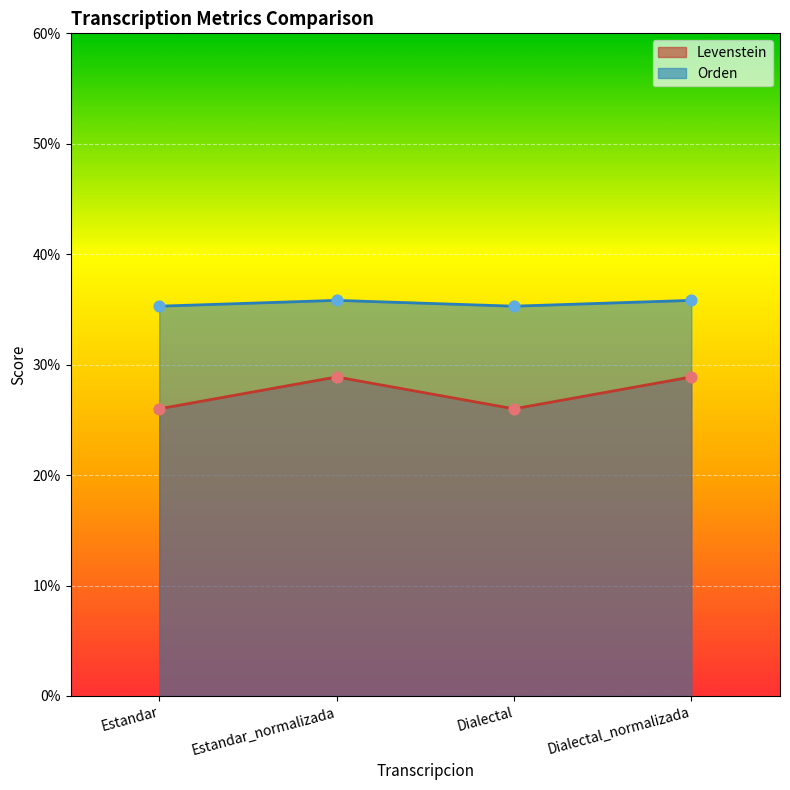

At which category is the sum across all series the highest?

Estandar_normalizada